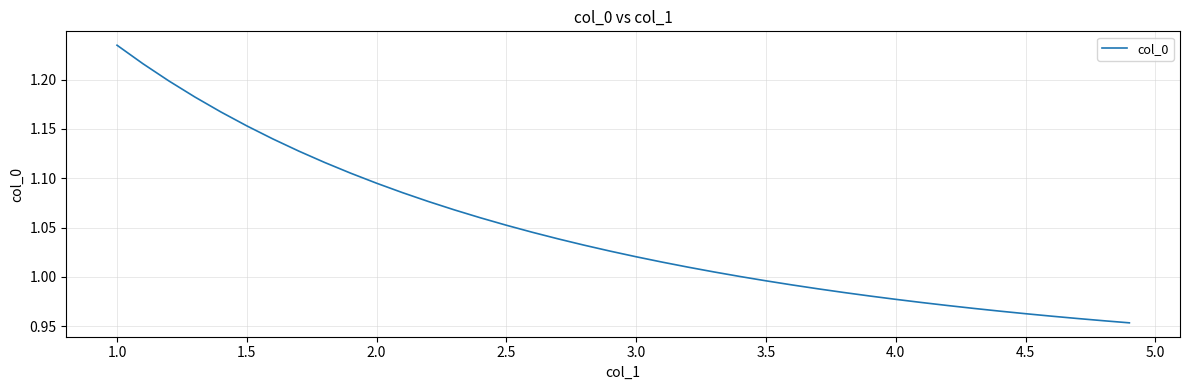

What is the difference between the maximum and minimum values?

0.3